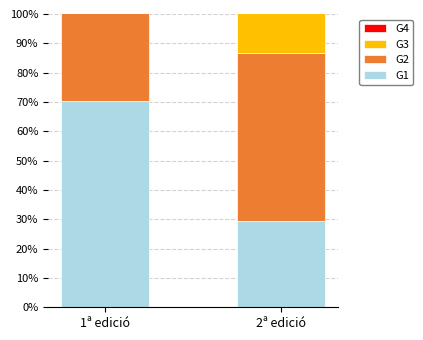

What is the label of the 2nd bar from the left?

2ª edició